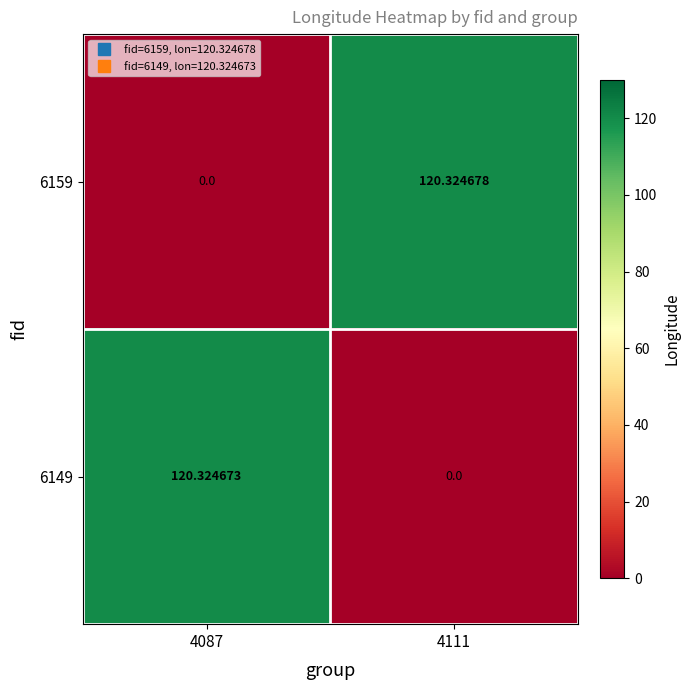

Is the value of 6149 at 4111 greater than the value of 6159 at 4111?

No